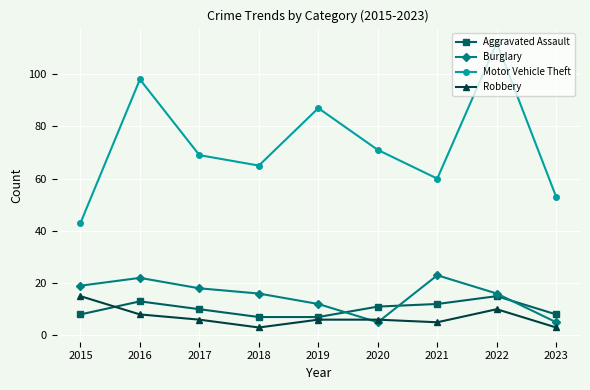

Read the Motor Vehicle Theft value at 2016.

98